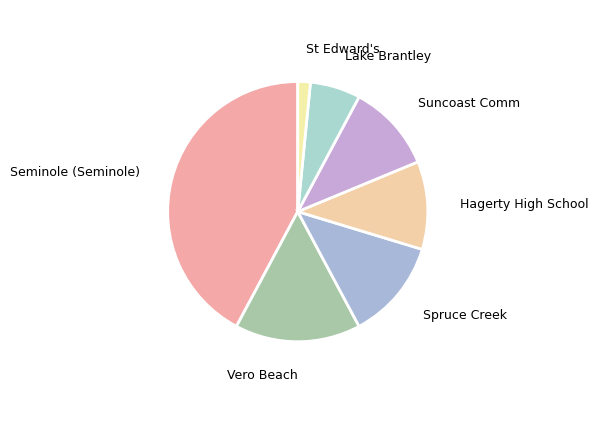

Combined, do Vero Beach and Lake Brantley account for over 50%?

No